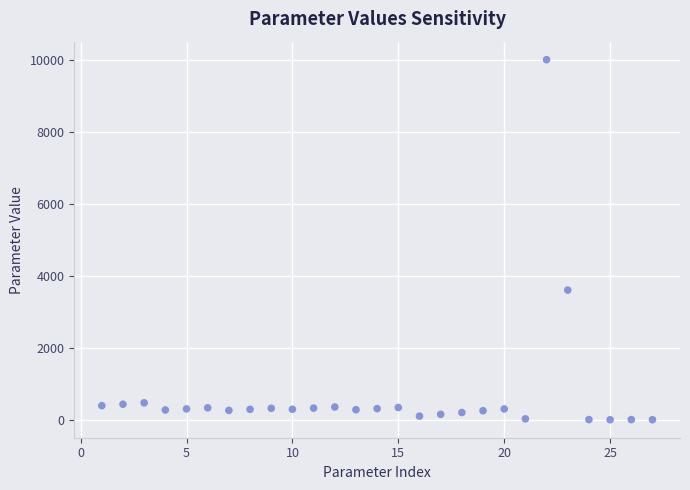

What is the range of X values (max minus min)?

26.0